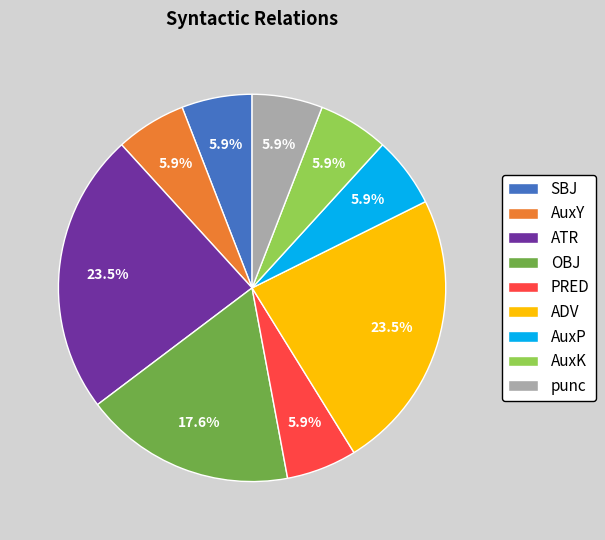

Between OBJ and punc, which is larger?

OBJ